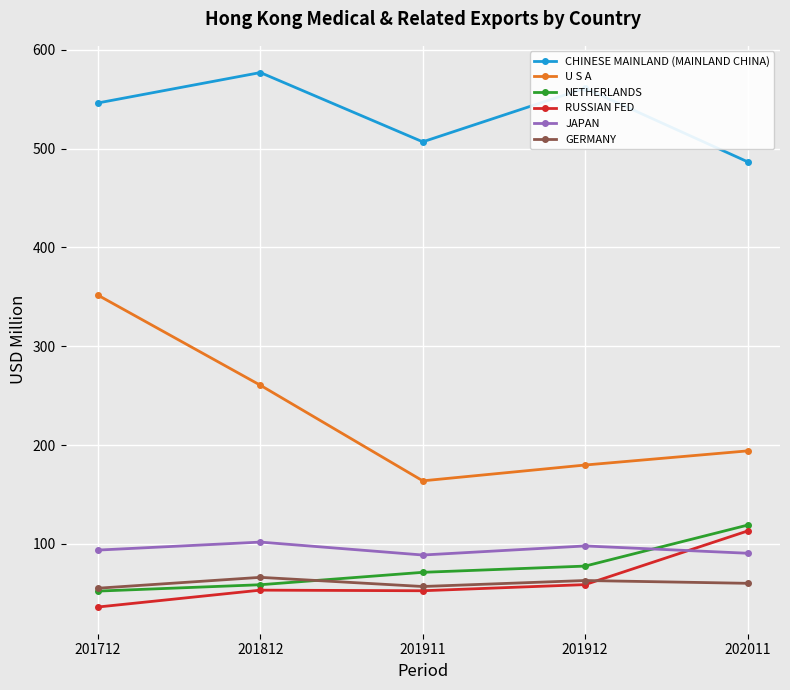

True or false: U S A and RUSSIAN FED cross at least once.

False